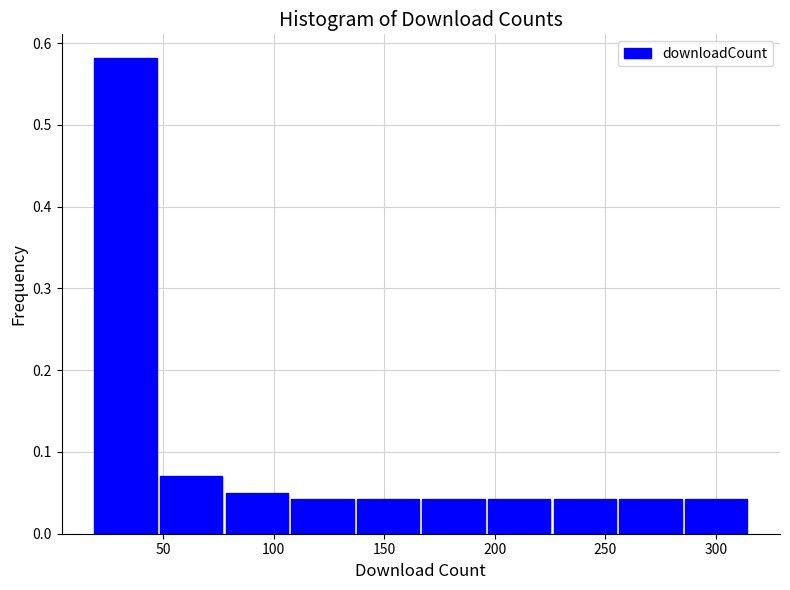

Over which range of the x-axis is the bar tallest?

20 to 50